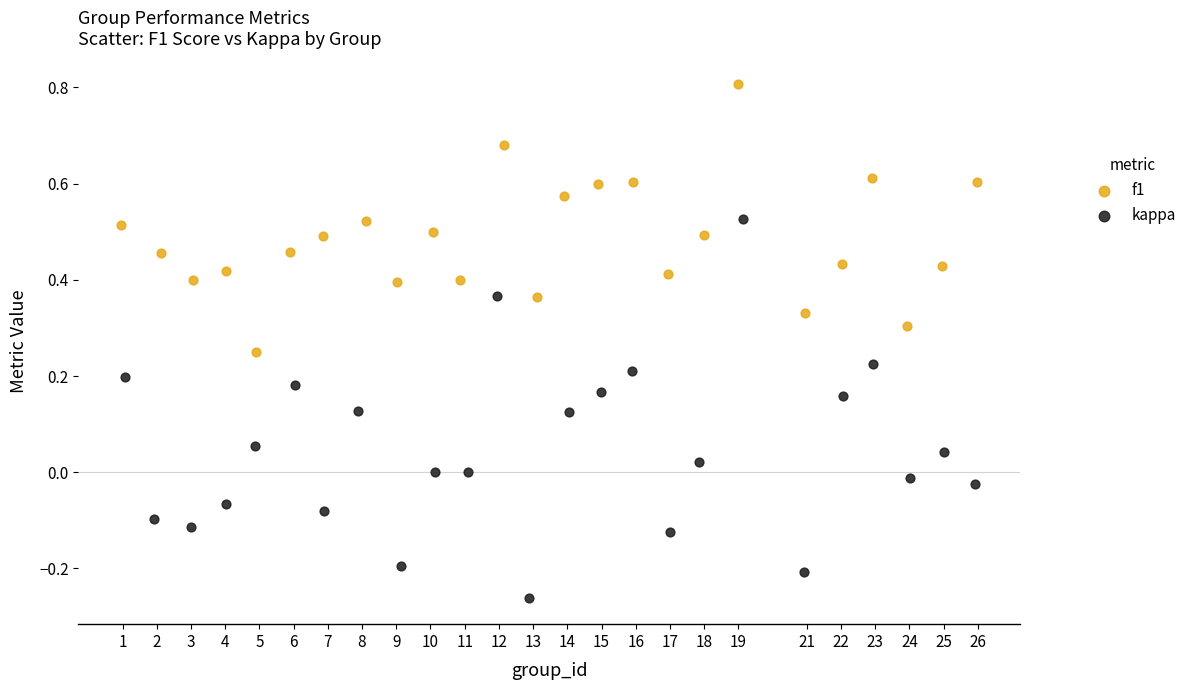

Which series reaches the minimum Y coordinate?

kappa